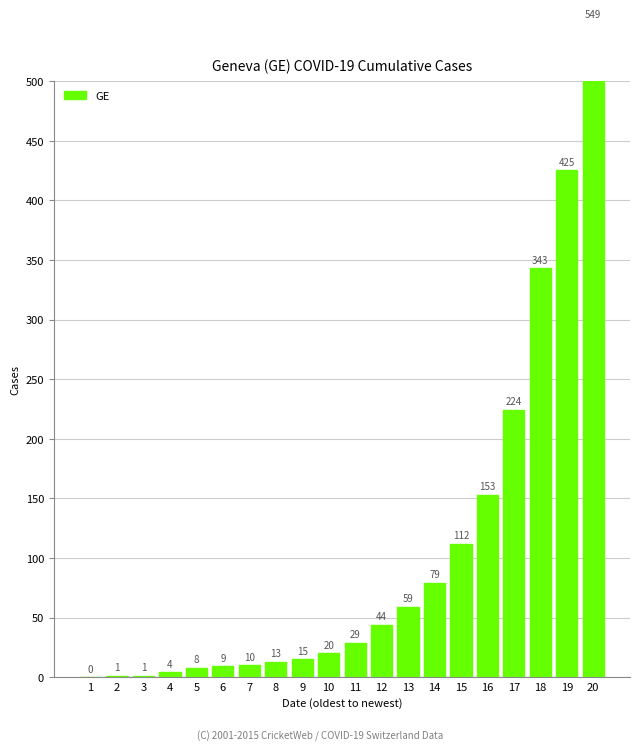

What is the maximum value shown in the chart?

549